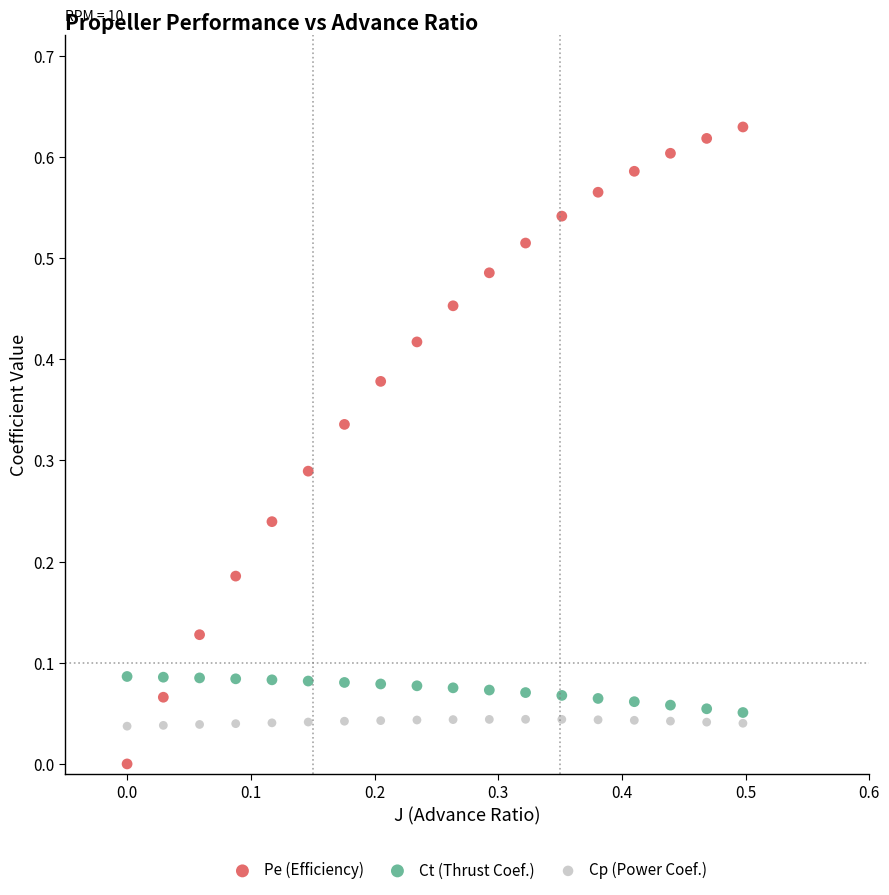

Which series has the largest Y range (max minus min)?

Pe (Efficiency)